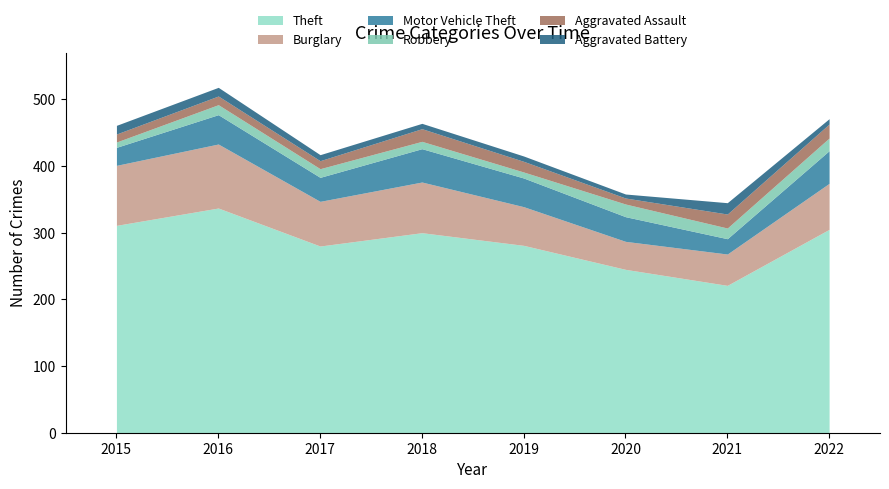

True or false: Robbery has a value of 10 at 2021.

False